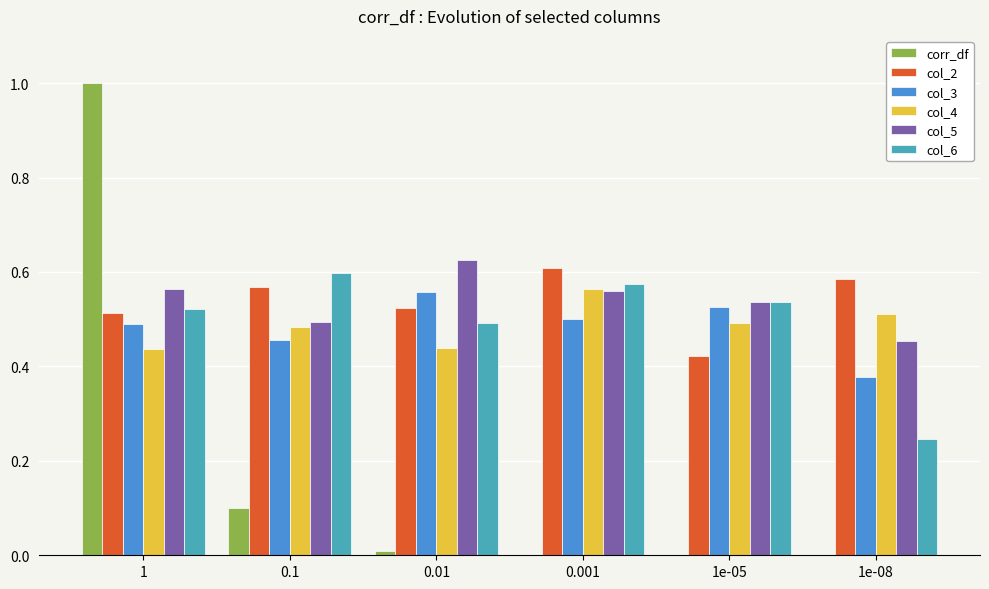

Which category has the highest value in the col_2 series?

0.001